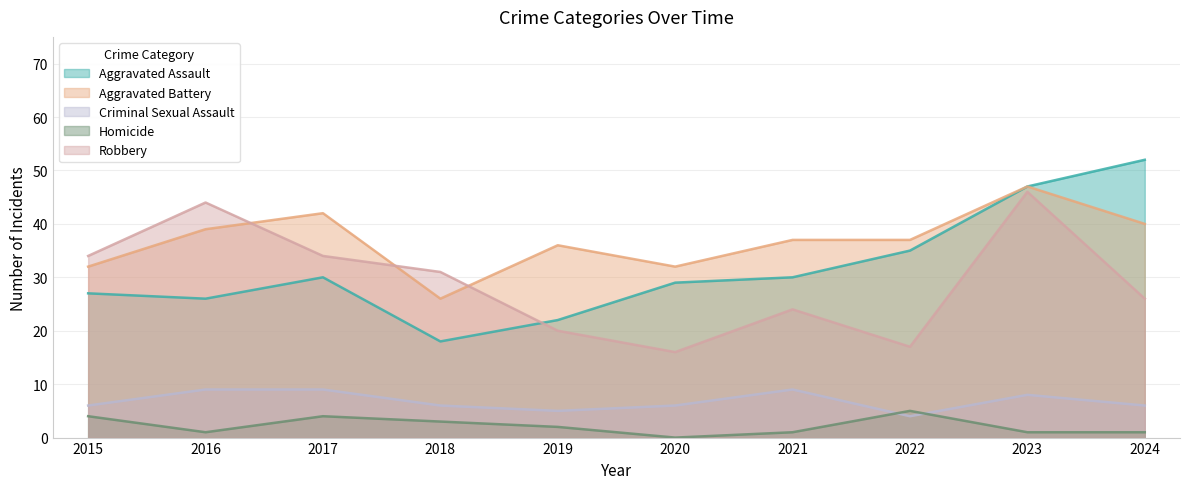

Reading right to left, list all the values displayed in this chart.

Aggravated Assault: 52	47	35	30	29	22	18	30	26	27
Aggravated Battery: 40	47	37	37	32	36	26	42	39	32
Criminal Sexual Assault: 6	8	4	9	6	5	6	9	9	6
Homicide: 1	1	5	1	0	2	3	4	1	4
Robbery: 26	46	17	24	16	20	31	34	44	34